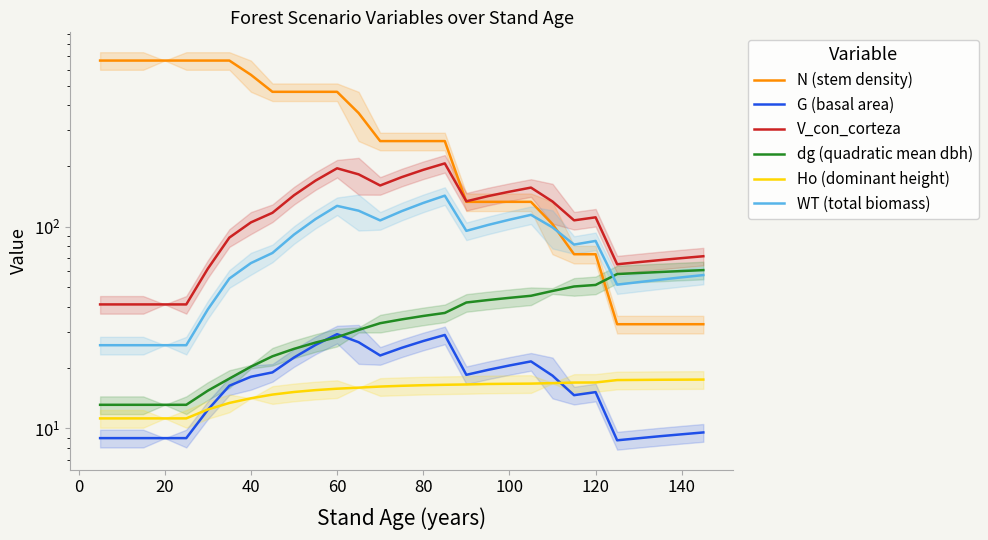

How many values in the N (stem density) series exceed 265?

17